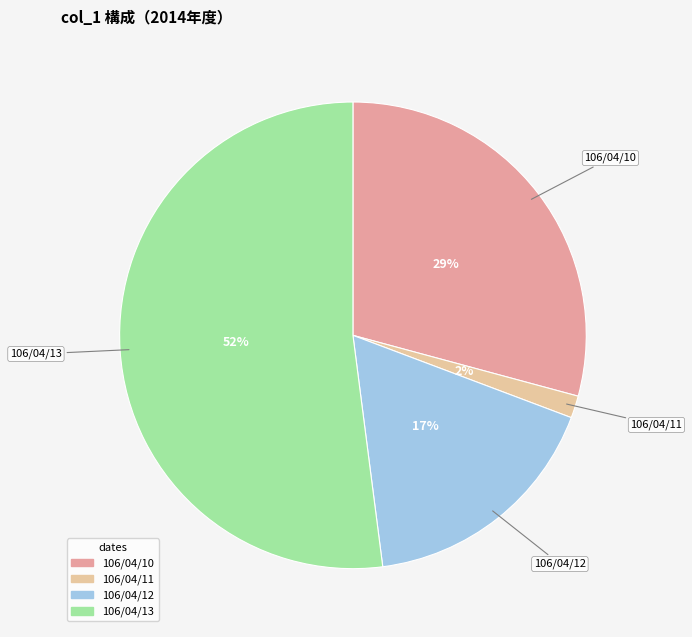

What is the change in value from 106/04/11 to 106/04/12?

+296000